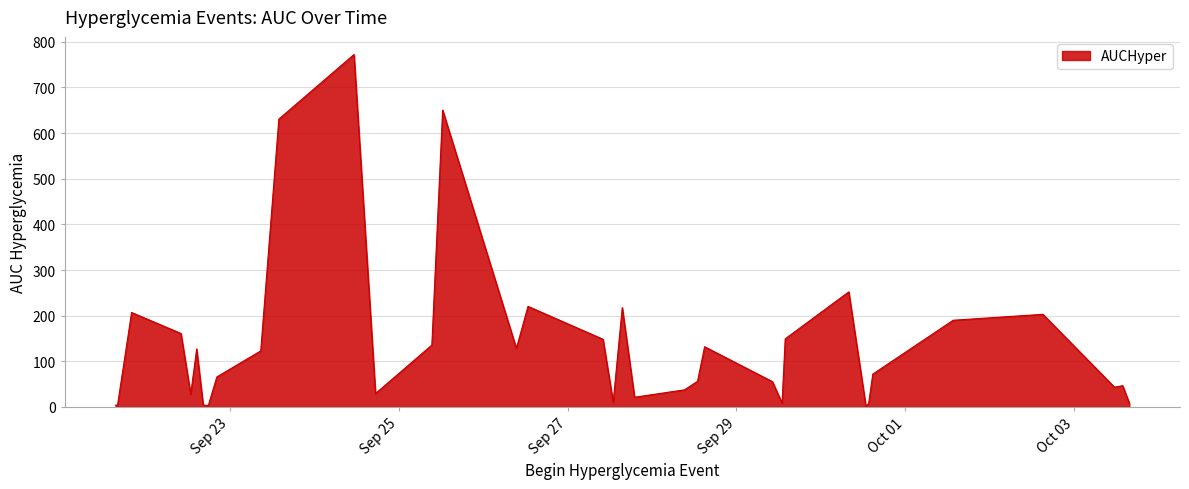

What is the greatest value displayed?

772.2